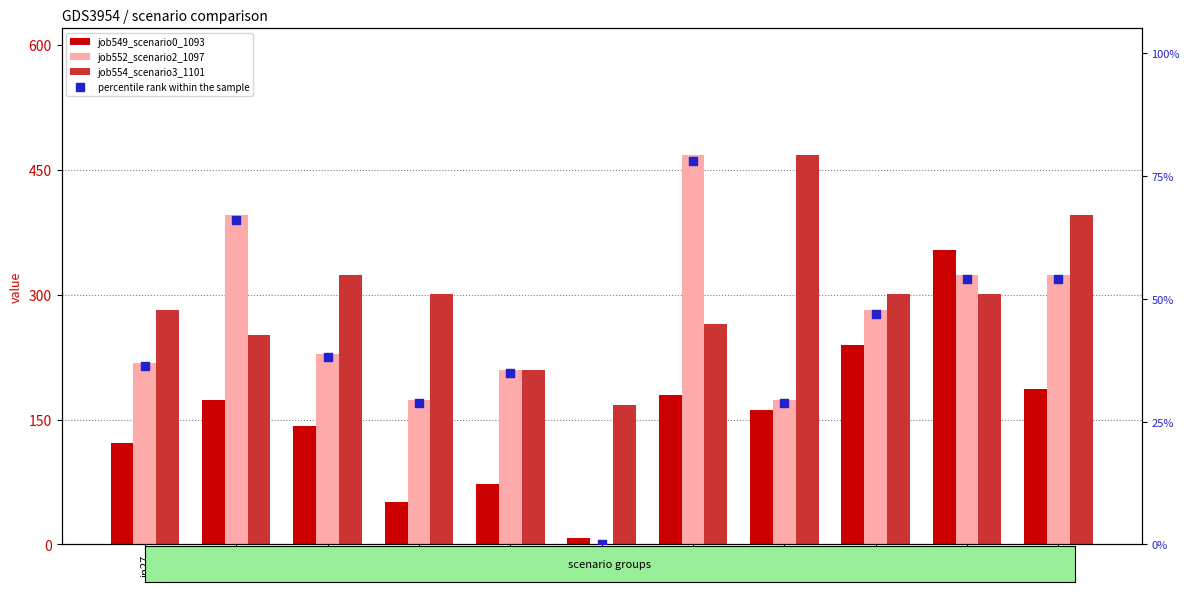

What are all the series names shown in the legend?

job549_scenario0_1093, job552_scenario2_1097, job554_scenario3_1101, percentile rank within the sample